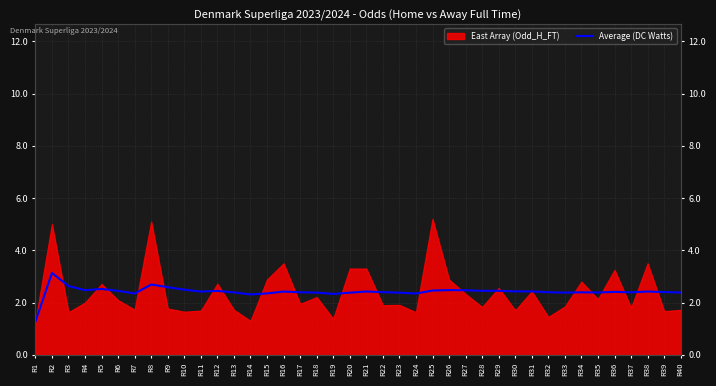

How many data points does each series have?

40